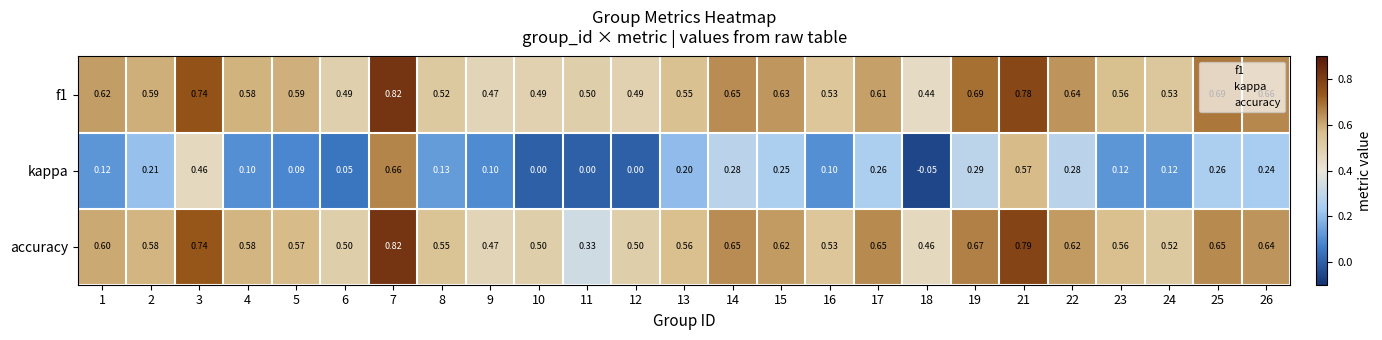

Is the value of kappa at 16 greater than the value of f1 at 24?

No